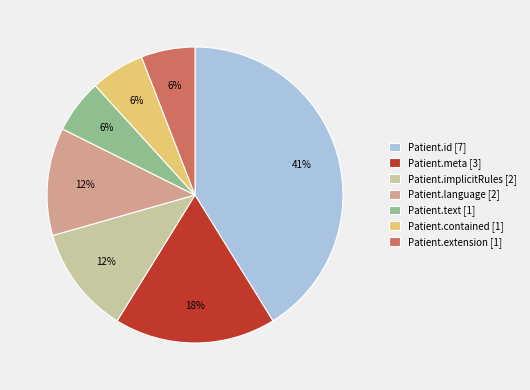

Does any single category account for the majority?

No